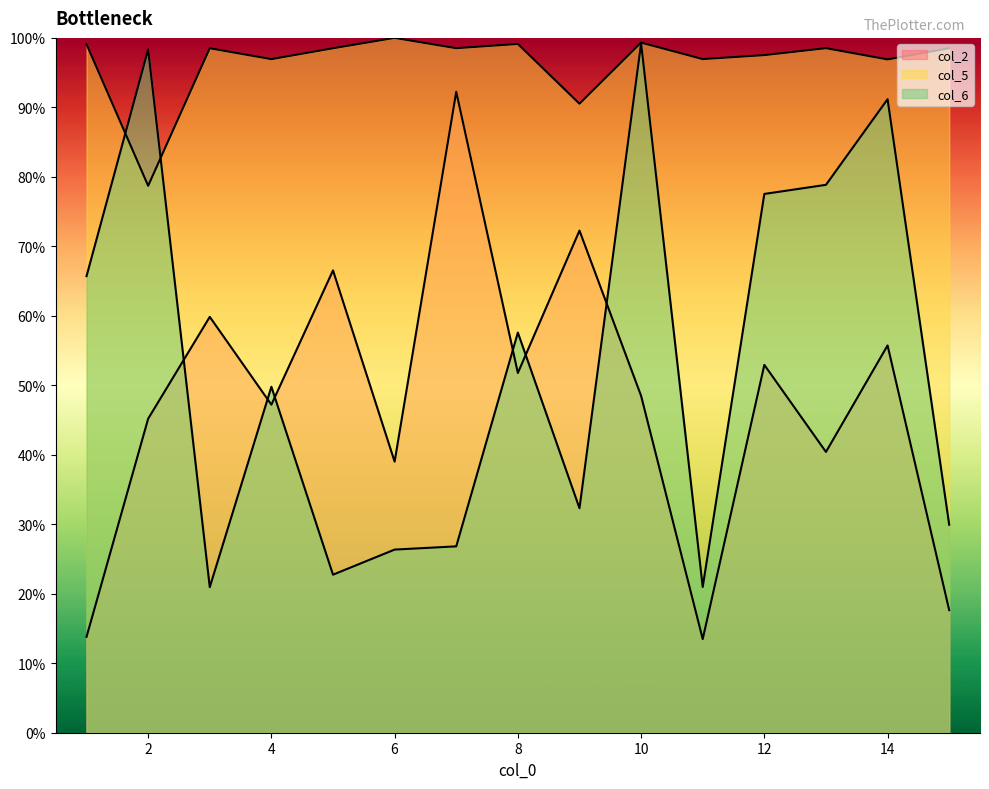

How many data points in col_2 are less than 48?

7